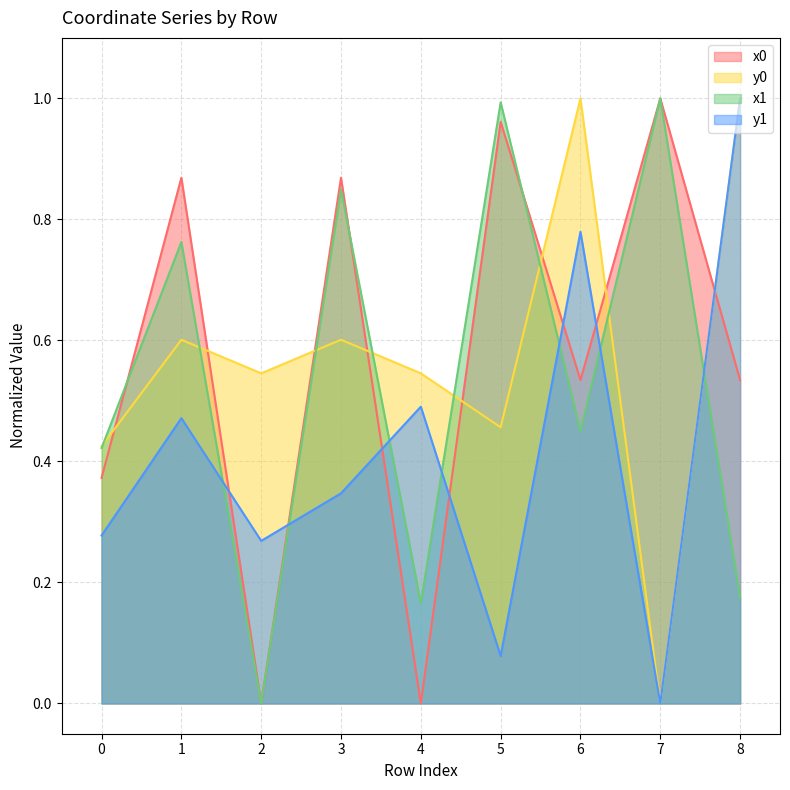

Which series has the largest total across all categories?

y0